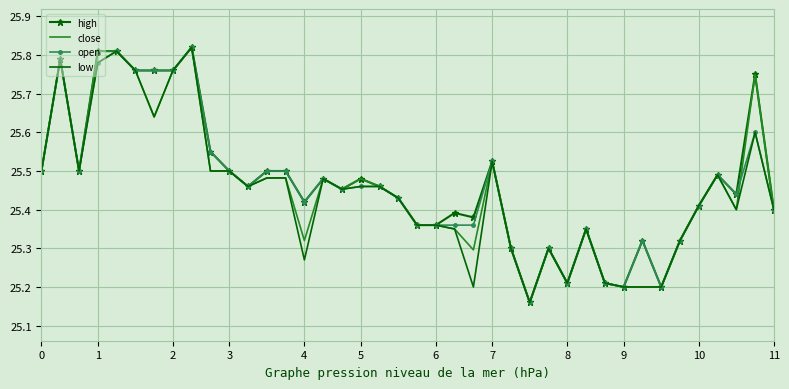

Which series has the widest spread of values?

high